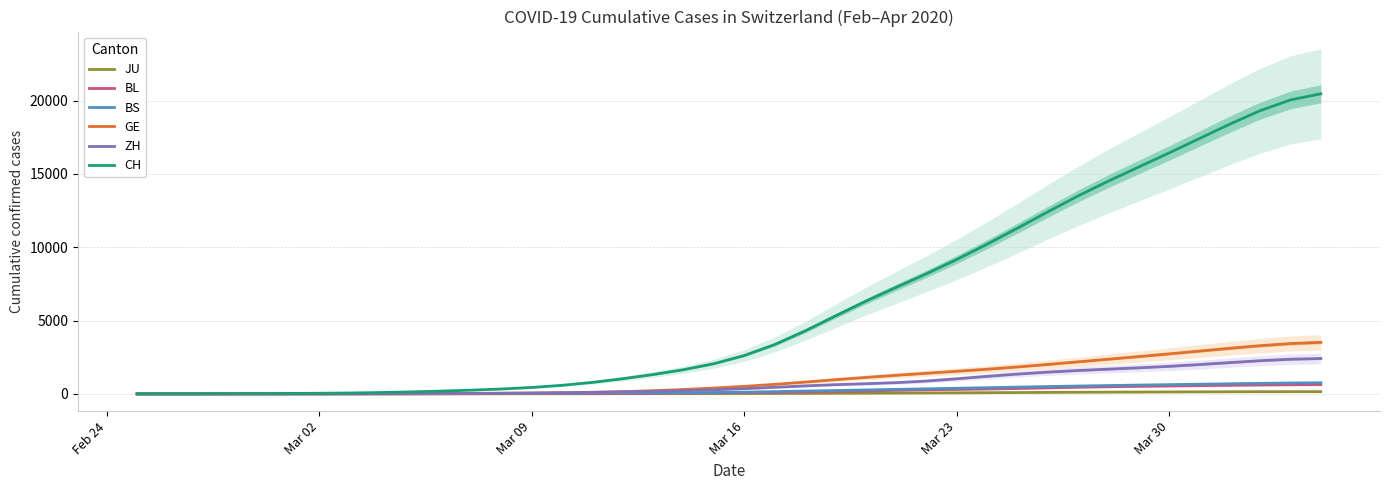

What is the highest value of the CH series?

20460.6